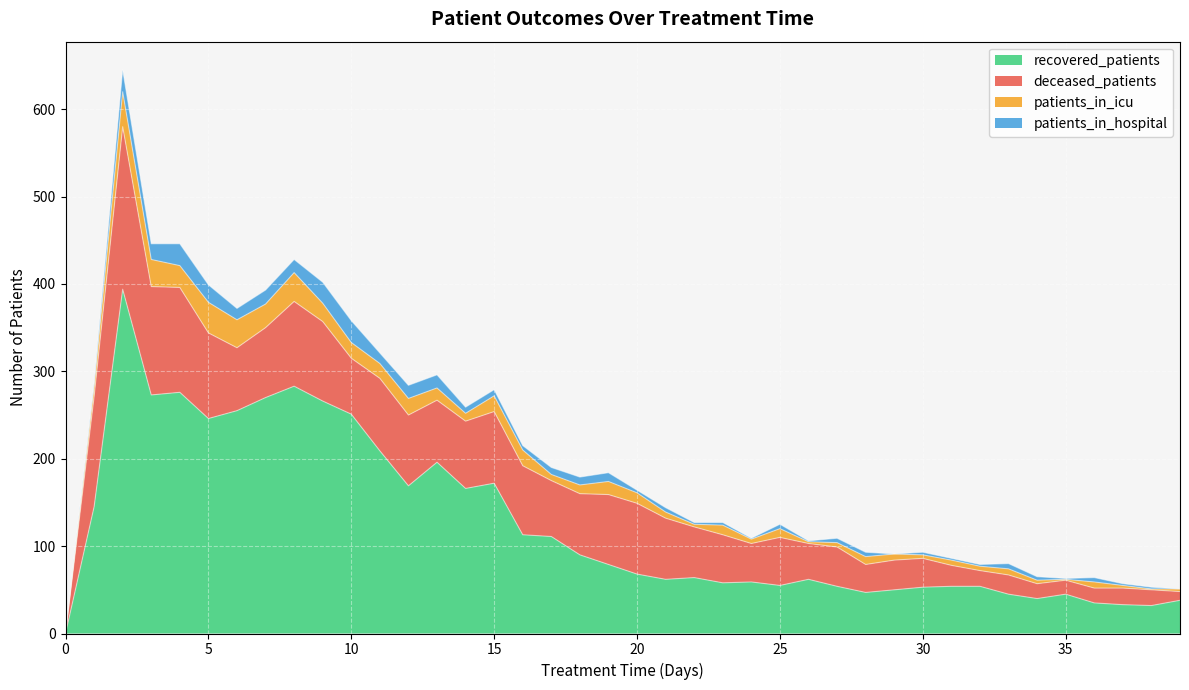

Does the chart display data point markers on the line(s)?

No